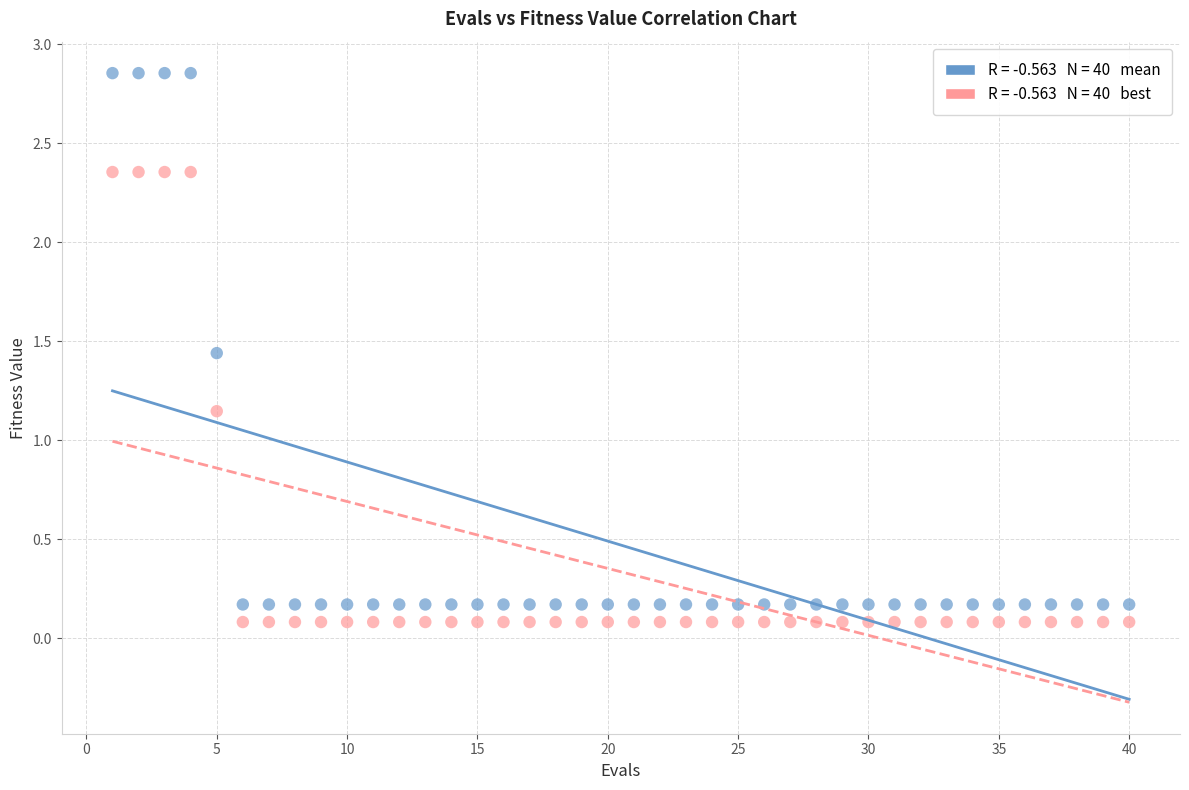

Across all data points, what is the range of Y values (max minus min)?

2.8